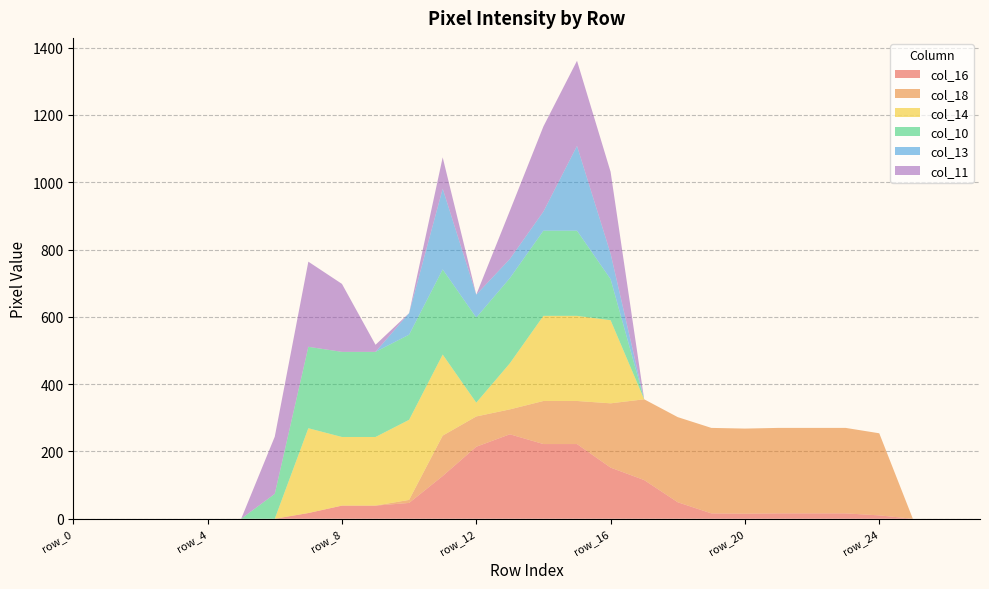

Reading left to right, extract all data points from this chart.

col_16: 0	0	0	0	0	0	0	17	39	39	47	127	214	251	222	222	152	115	49	16	15	16	16	16	10	0	0	0
col_18: 0	0	0	0	0	0	0	0	0	0	9	120	90	74	128	128	191	240	253	254	253	254	254	254	244	0	0	0
col_14: 0	0	0	0	0	0	0	252	204	204	238	241	41	137	253	253	247	0	0	0	0	0	0	0	0	0	0	0
col_10: 0	0	0	0	0	0	74	242	253	253	253	253	253	253	253	253	122	0	0	0	0	0	0	0	0	0	0	0
col_13: 0	0	0	0	0	0	0	0	0	0	64	240	68	57	57	252	76	0	0	0	0	0	0	0	0	0	0	0
col_11: 0	0	0	0	0	0	170	253	202	21	0	93	0	143	253	253	243	0	0	0	0	0	0	0	0	0	0	0